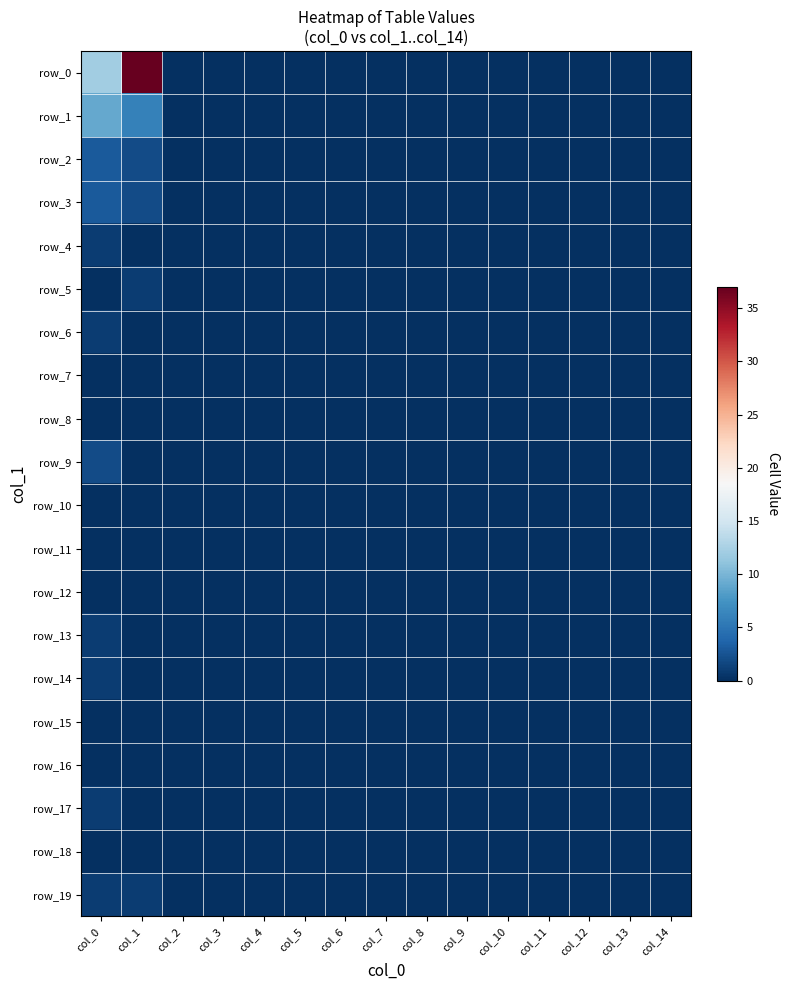

Reading right to left, extract all data points from this chart.

row_0: 0	0	0	0	0	0	0	0	0	0	0	0	0	37	12
row_1: 0	0	0	0	0	0	0	0	0	0	0	0	0	6	9
row_2: 0	0	0	0	0	0	0	0	0	0	0	0	0	2	3
row_3: 0	0	0	0	0	0	0	0	0	0	0	0	0	2	3
row_4: 0	0	0	0	0	0	0	0	0	0	0	0	0	0	1
row_5: 0	0	0	0	0	0	0	0	0	0	0	0	0	1	0
row_6: 0	0	0	0	0	0	0	0	0	0	0	0	0	0	1
row_7: 0	0	0	0	0	0	0	0	0	0	0	0	0	0	0
row_8: 0	0	0	0	0	0	0	0	0	0	0	0	0	0	0
row_9: 0	0	0	0	0	0	0	0	0	0	0	0	0	0	2
row_10: 0	0	0	0	0	0	0	0	0	0	0	0	0	0	0
row_11: 0	0	0	0	0	0	0	0	0	0	0	0	0	0	0
row_12: 0	0	0	0	0	0	0	0	0	0	0	0	0	0	0
row_13: 0	0	0	0	0	0	0	0	0	0	0	0	0	0	1
row_14: 0	0	0	0	0	0	0	0	0	0	0	0	0	0	1
row_15: 0	0	0	0	0	0	0	0	0	0	0	0	0	0	0
row_16: 0	0	0	0	0	0	0	0	0	0	0	0	0	0	0
row_17: 0	0	0	0	0	0	0	0	0	0	0	0	0	0	1
row_18: 0	0	0	0	0	0	0	0	0	0	0	0	0	0	0
row_19: 0	0	0	0	0	0	0	0	0	0	0	0	0	1	1